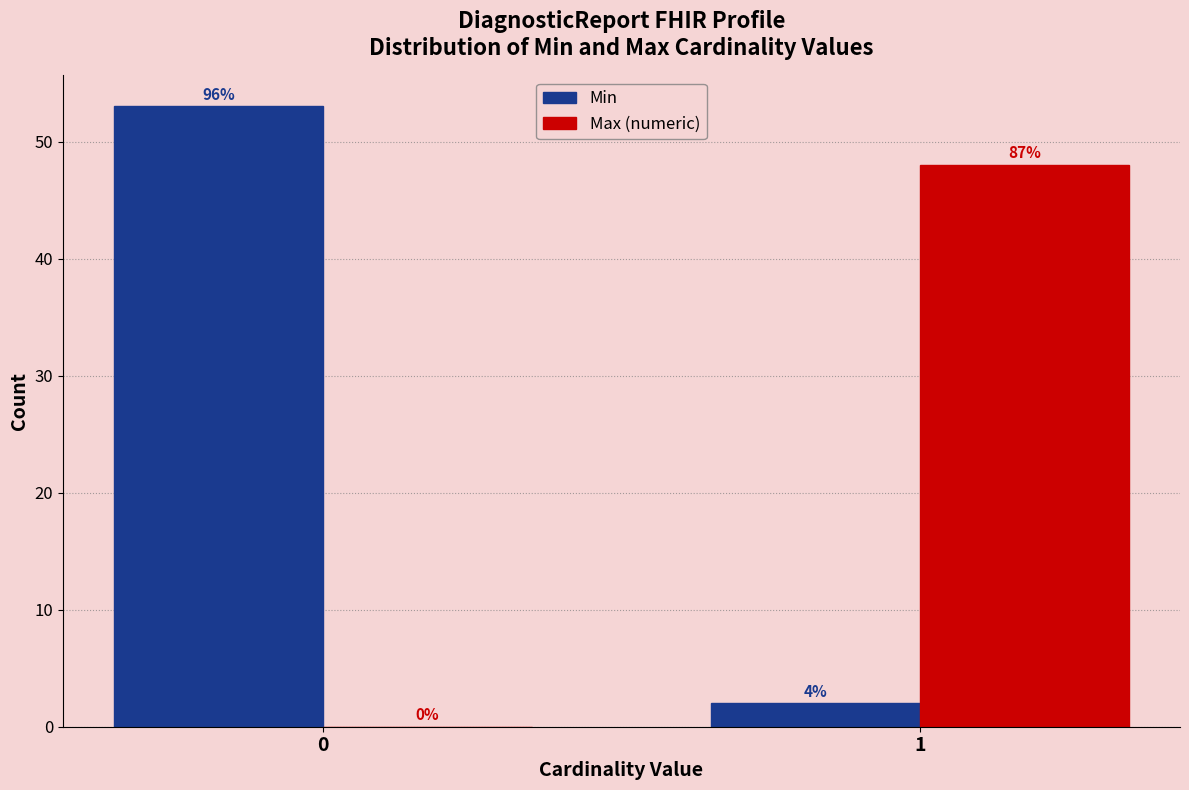

How many groups of bars are there?

2